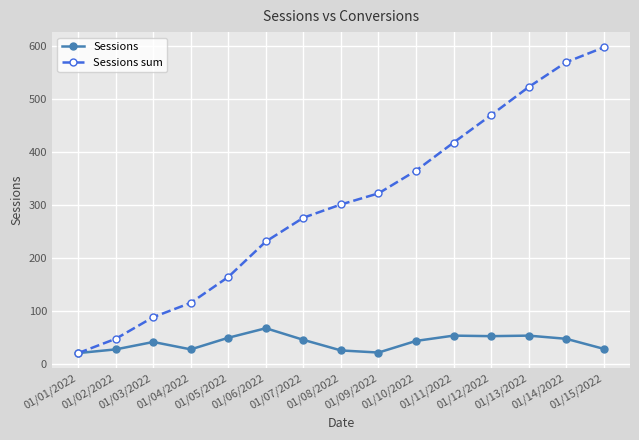

What is the approximate value of Sessions sum at 01/09/2022, to the nearest 100?

300